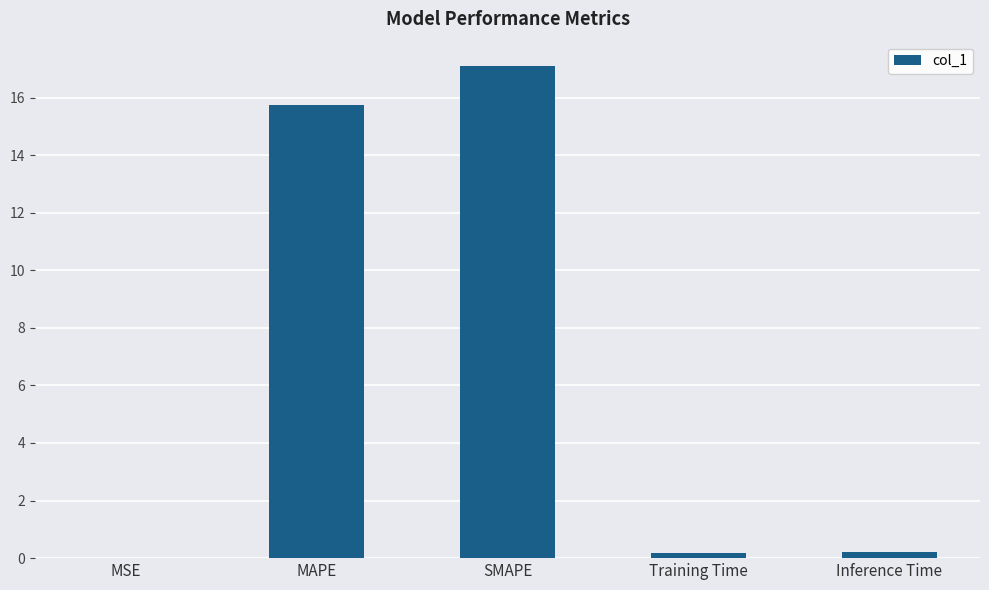

The chart shows a value of 24.9 at SMAPE. True or false?

False